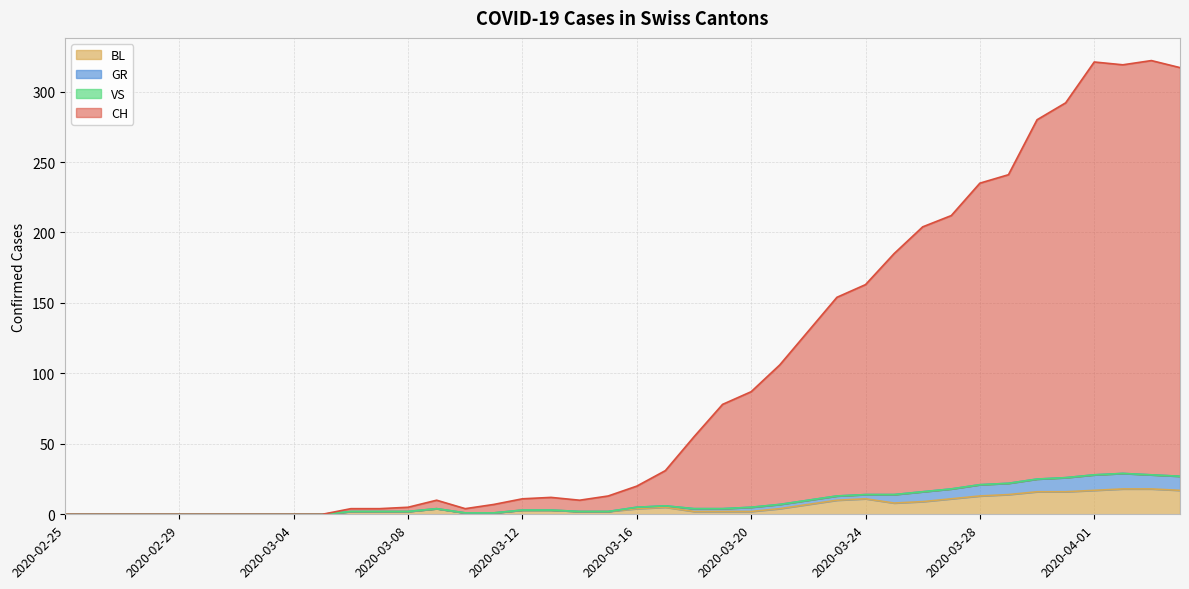

Between 2020-03-19 and 2020-04-01, which is larger?

2020-04-01